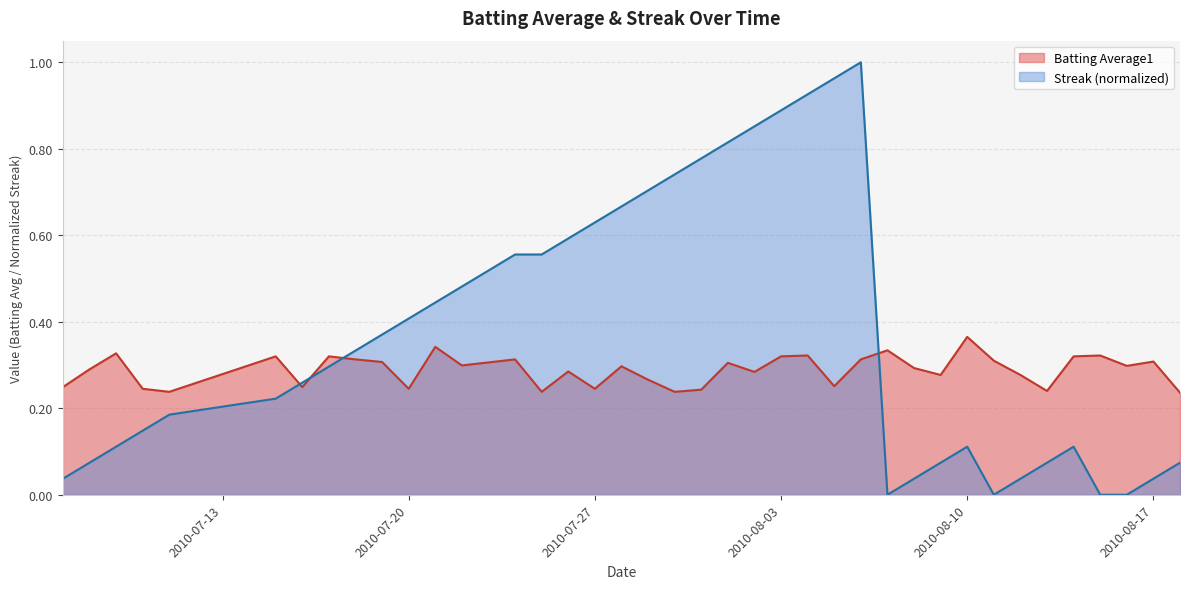

How many lines are shown in the chart?

2